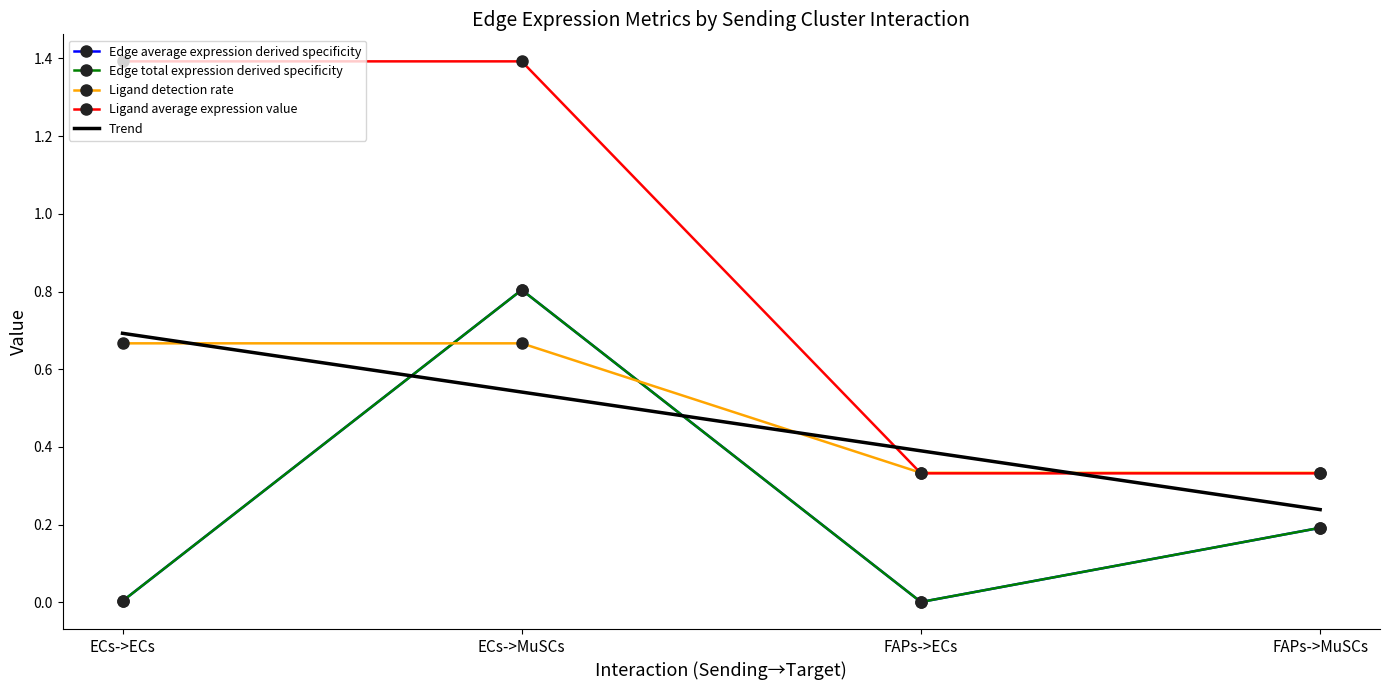

Read the Edge total expression weight value at FAPs->MuSCs.

0.2